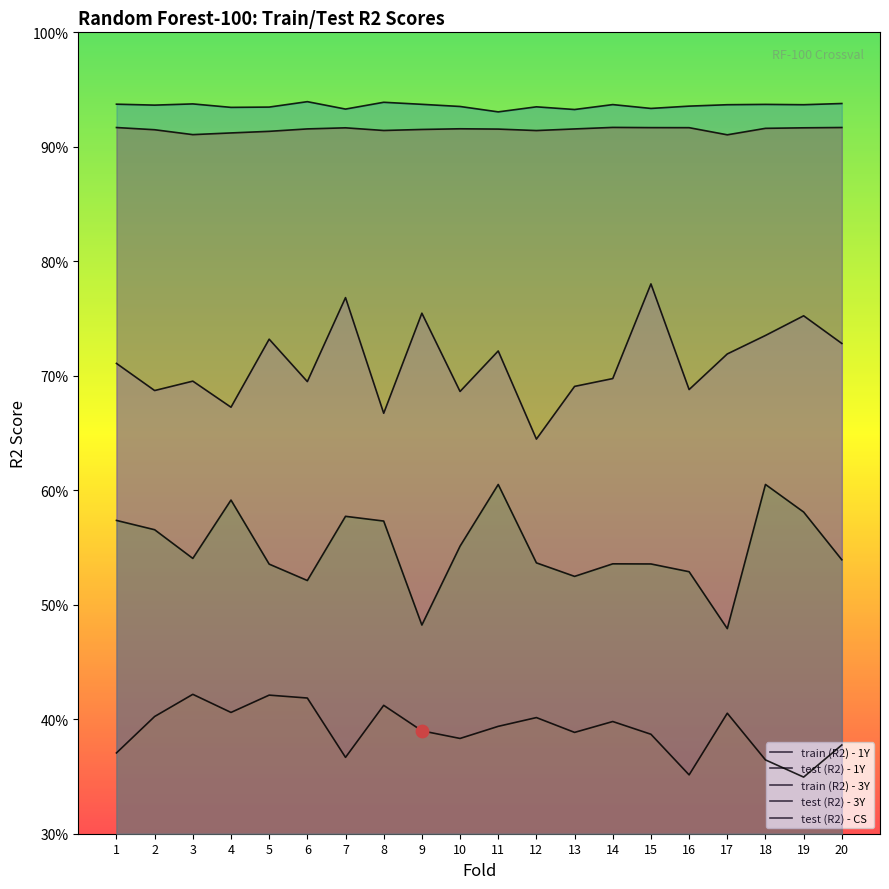

What are all the series names shown in the legend?

train (R2) - 1Y, test (R2) - 1Y, train (R2) - 3Y, test (R2) - 3Y, test (R2) - CS